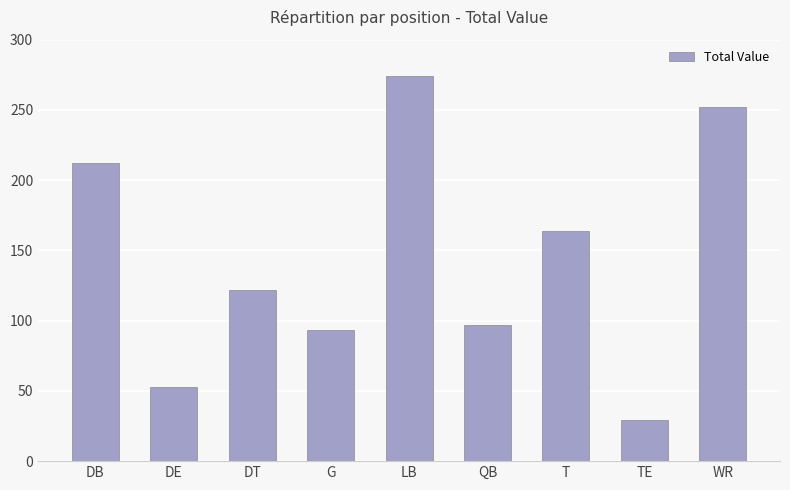

What is the sum of the values at DE and TE?

82